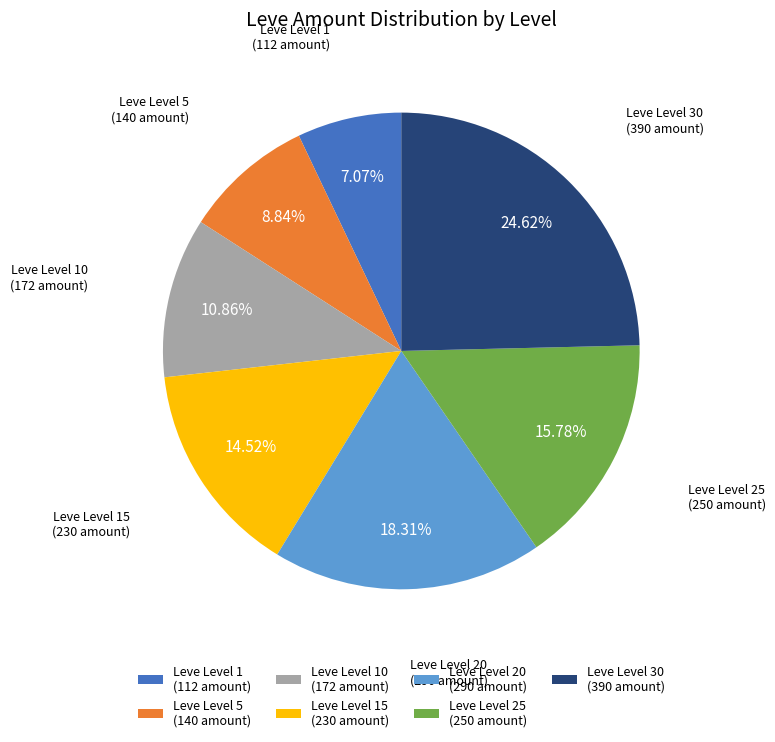

Do Leve Level 30 (390 amount) and Leve Level 10 (172 amount) together represent more than half of the pie?

No